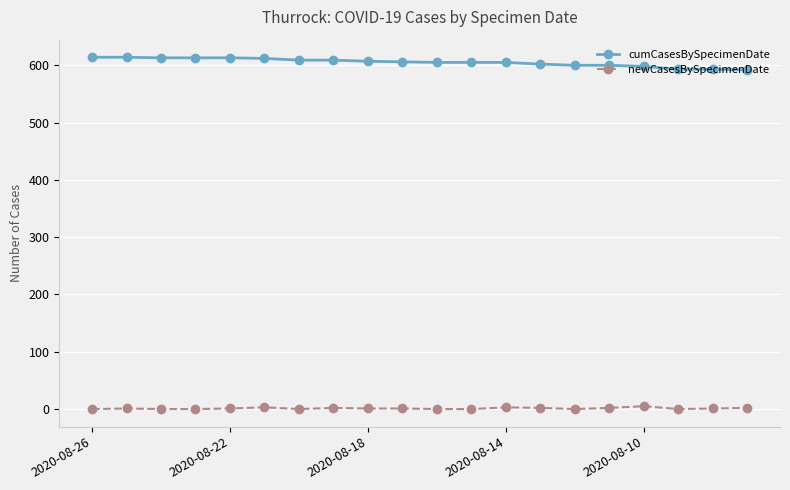

What is the sum of all newCasesBySpecimenDate values?

24